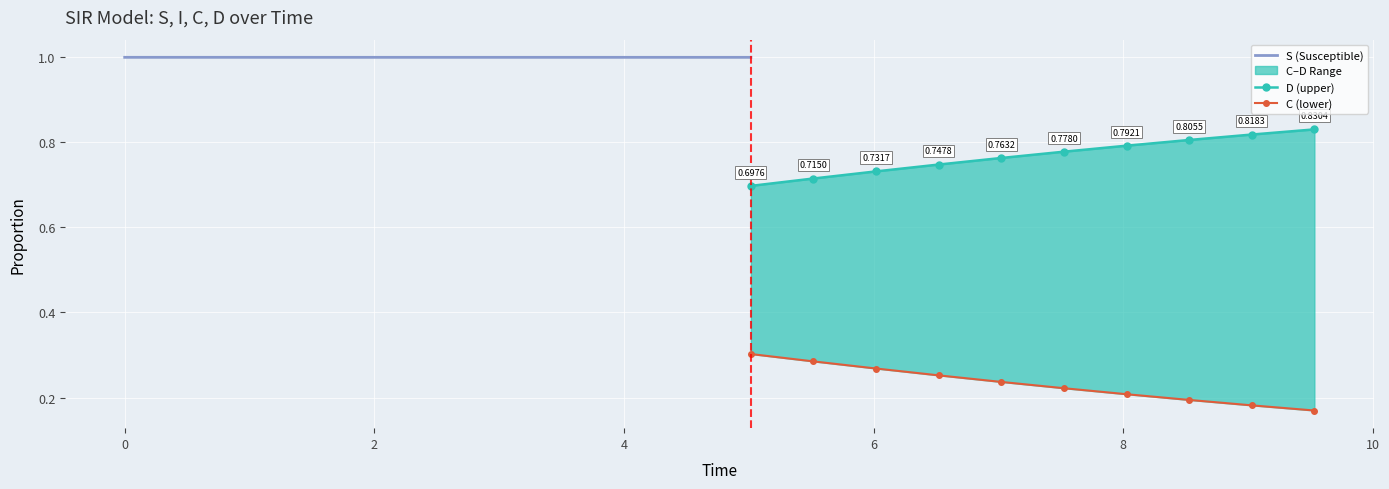

True or false: S and I cross at least once.

False